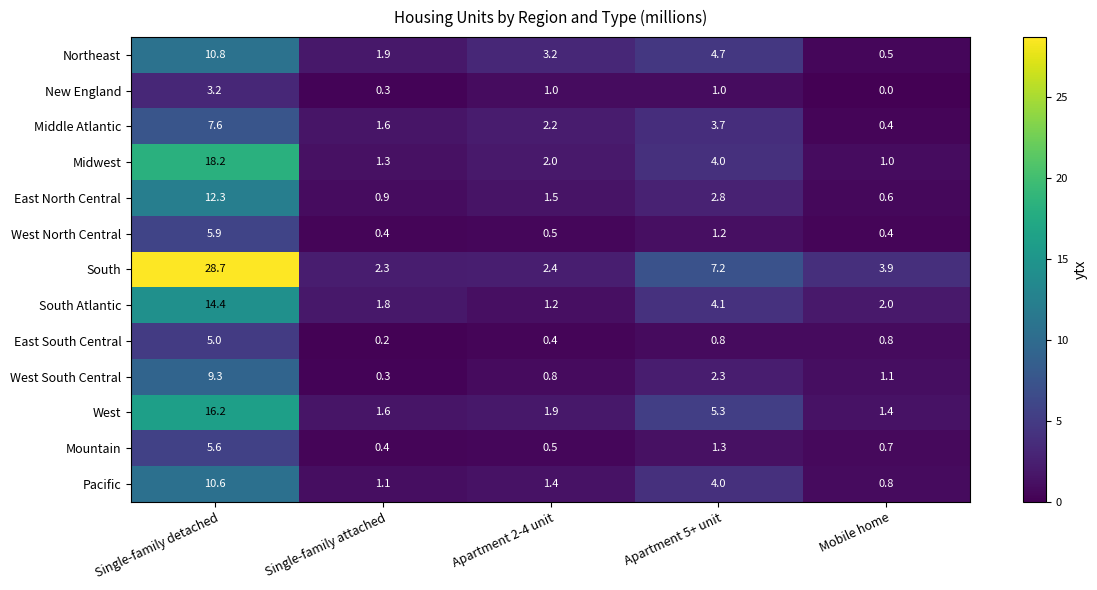

What is the total value across all series at Apartment 5+ unit?

42.4